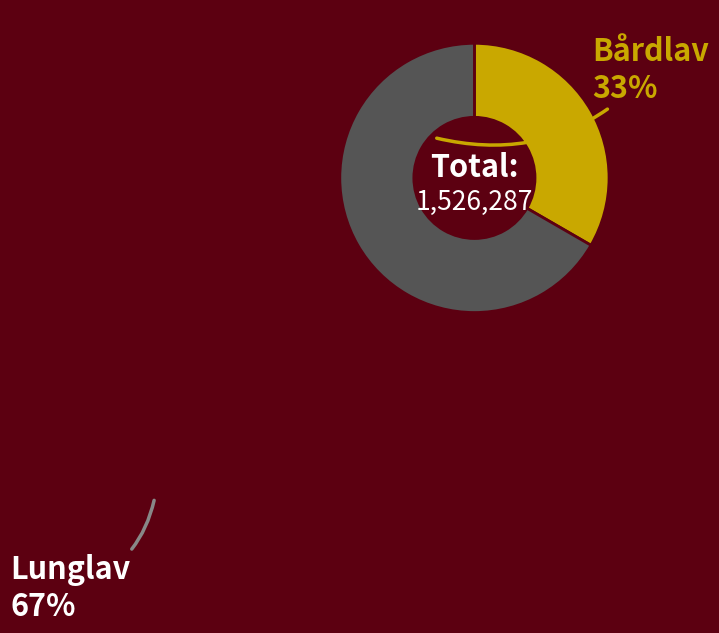

Does any single category account for the majority?

Yes